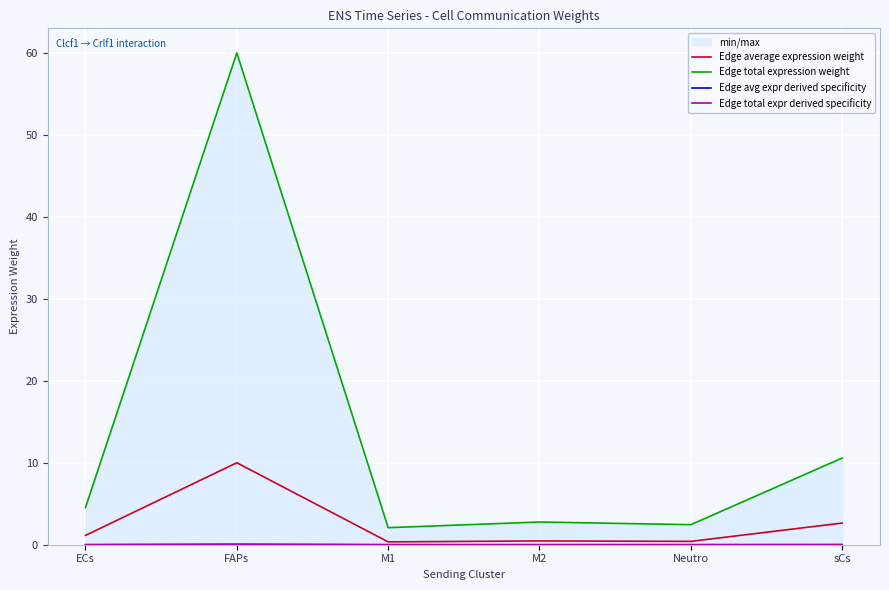

What is the total value across all series at sCs?

13.3